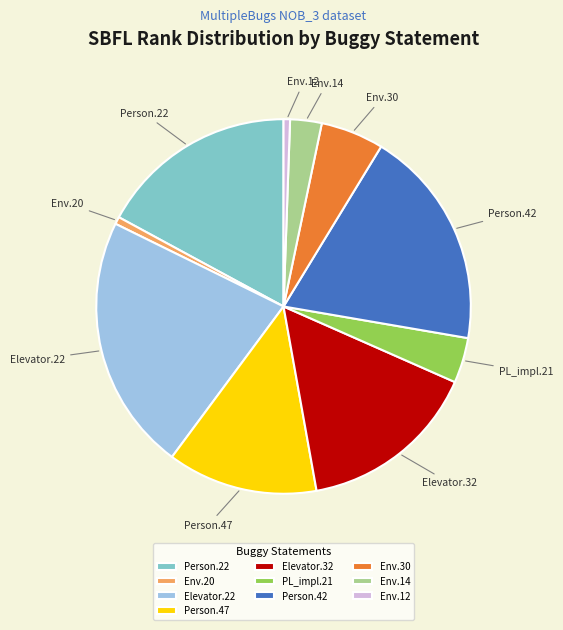

Which slice is the largest?

Elevator.22